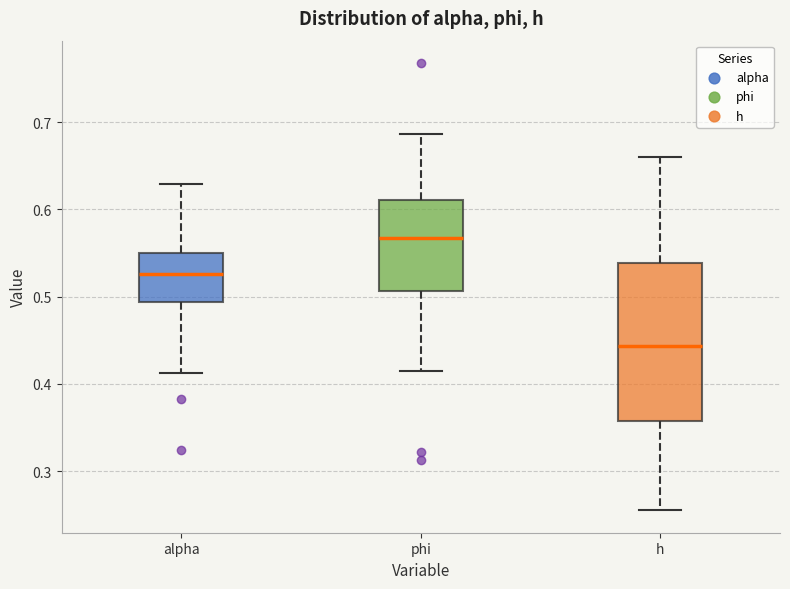

Reading left to right, transcribe this box plot: for each box, give where its median line is, the range the box spans, and where its two whiskers end, as read against the y-axis. The values are not printed on the chart, so give them approximately, as read against the axis.

alpha: median 0.53, box 0.49 to 0.55, whiskers 0.41 to 0.63
phi: median 0.57, box 0.51 to 0.61, whiskers 0.42 to 0.69
h: median 0.44, box 0.36 to 0.54, whiskers 0.26 to 0.66